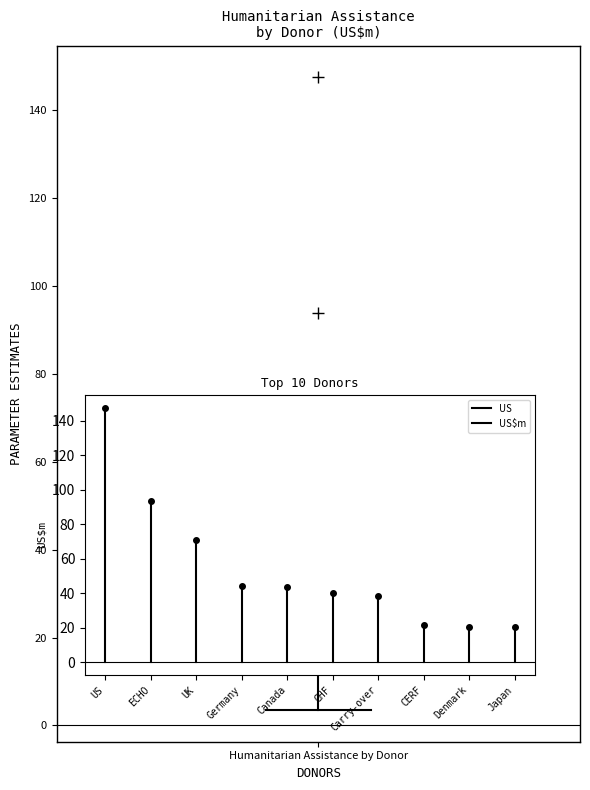

Transcribe this box plot: give where the median line is, the range the box spans, and where the two whiskers end, as read against the y-axis. The values are not printed on the chart, so give them approximately, as read against the axis.

median 20, box 12 to 40, whiskers 4 to 70